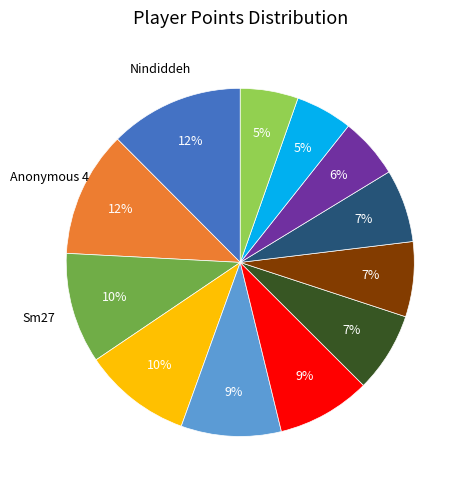

Is there a majority slice in this chart?

No